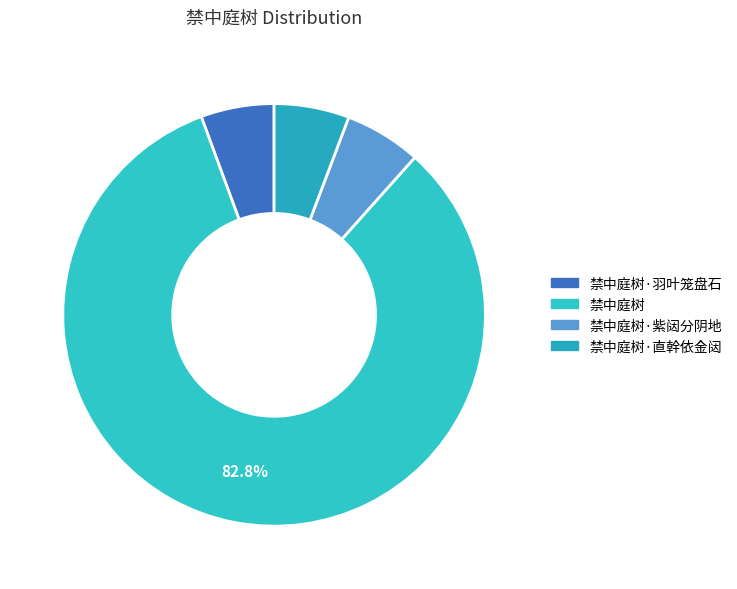

Which slice is the smallest?

禁中庭树·羽叶笼盘石